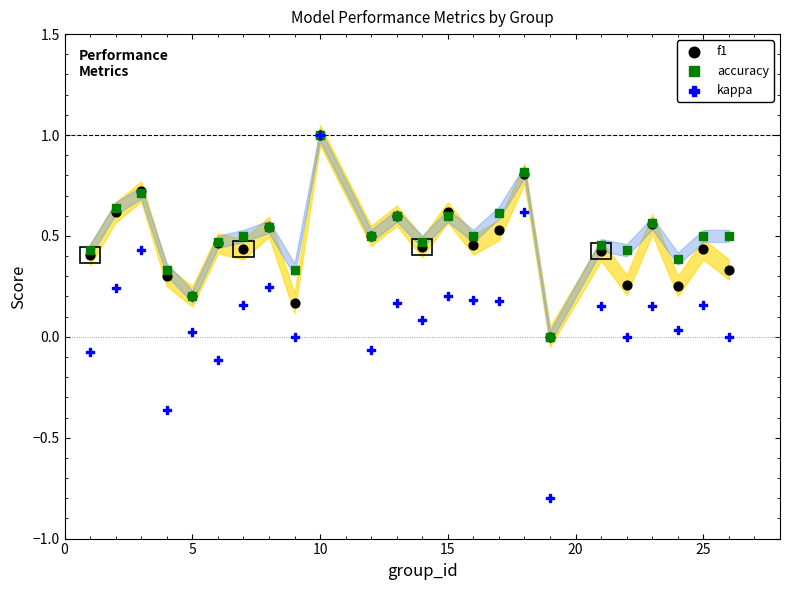

Which series has the largest Y range (max minus min)?

kappa